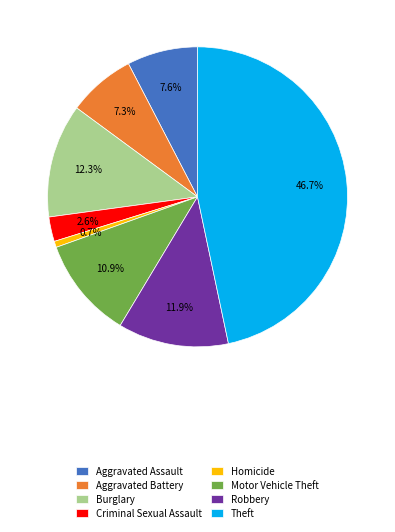

How many segments does this pie chart have?

8